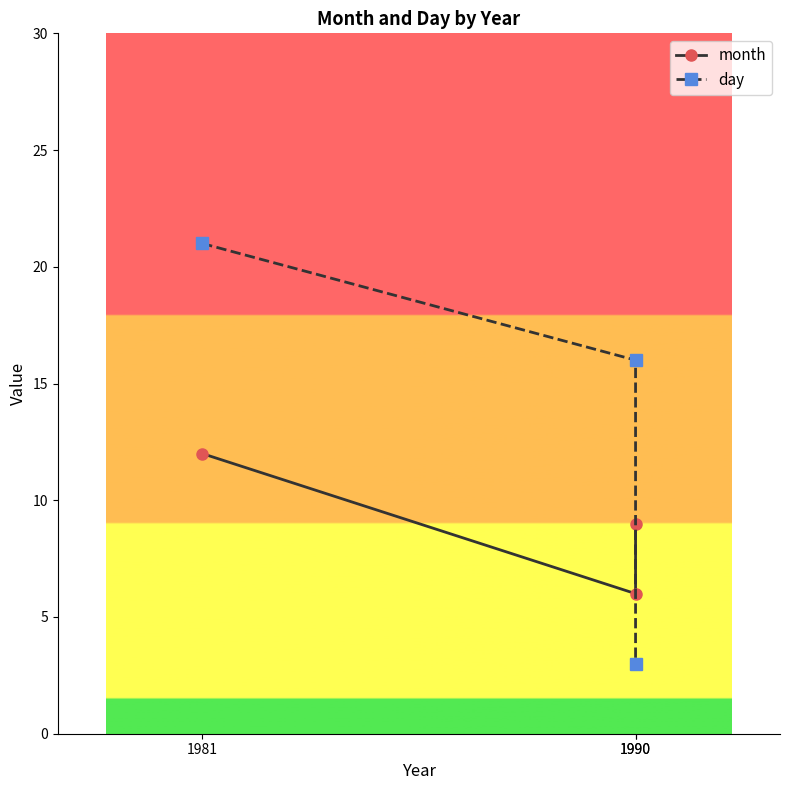

Which category has the lowest value in the day series?

1990